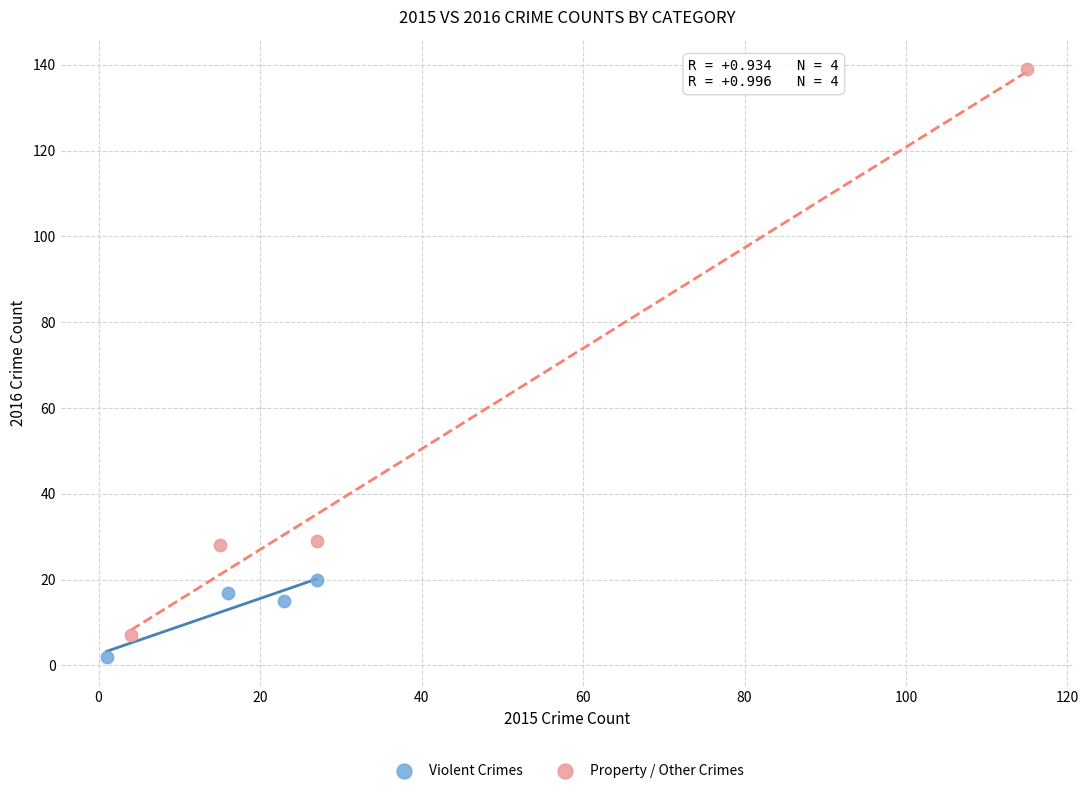

Which series contains the lowest Y value?

Violent Crimes